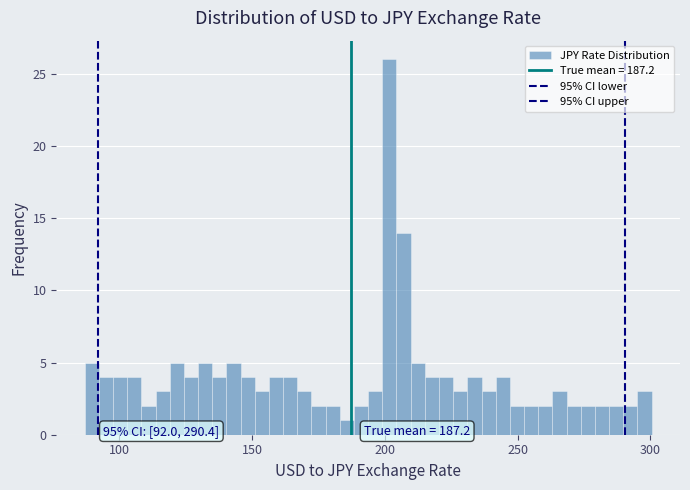

Around what value on the x-axis is the tallest bar? Give the approximate position of its centre, as read against the axis.

200